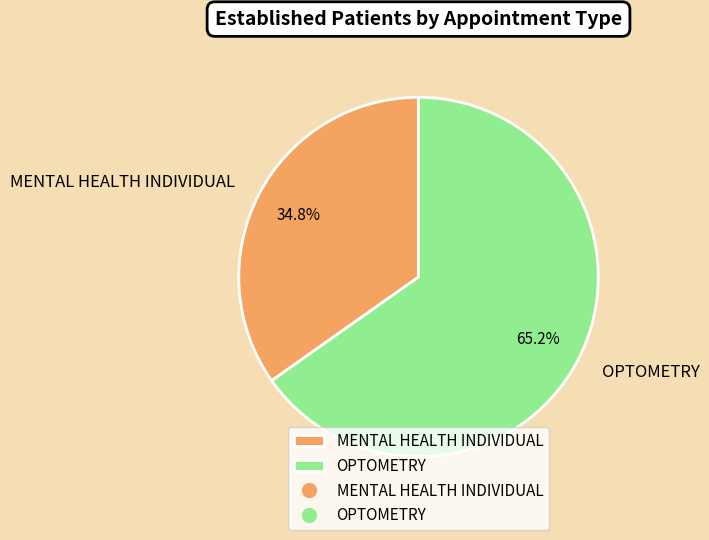

What is the largest slice in the pie chart?

OPTOMETRY